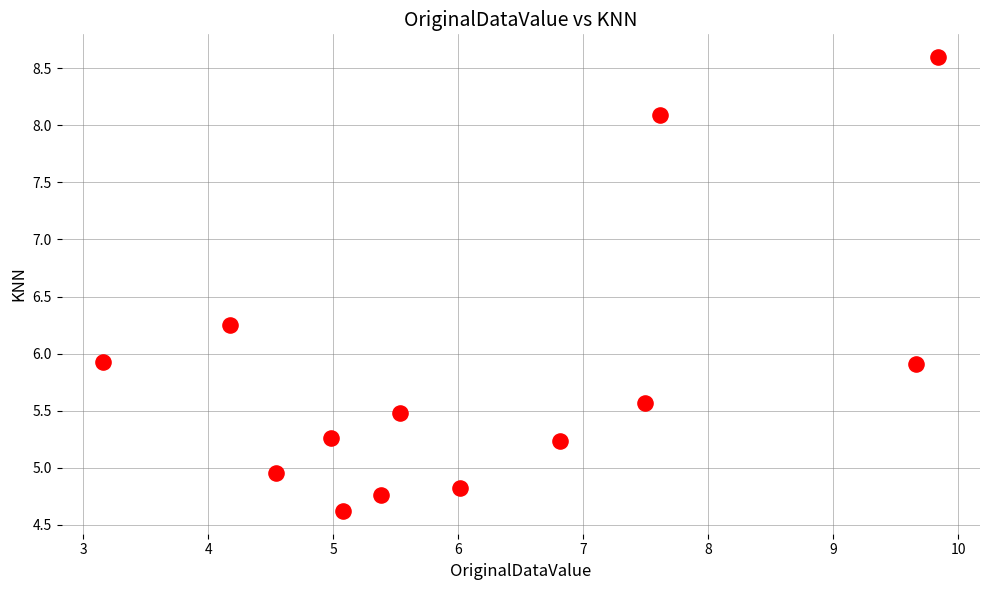

What is the range of Y values (max minus min)?

4.0